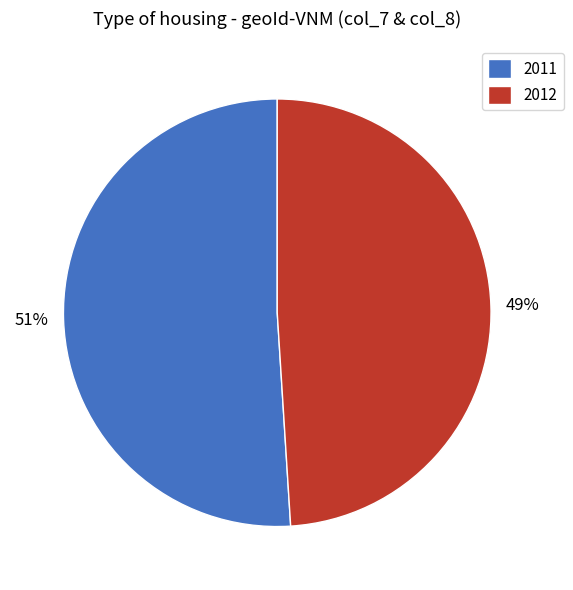

What percentage is the 2012 slice, to the nearest percent?

49%